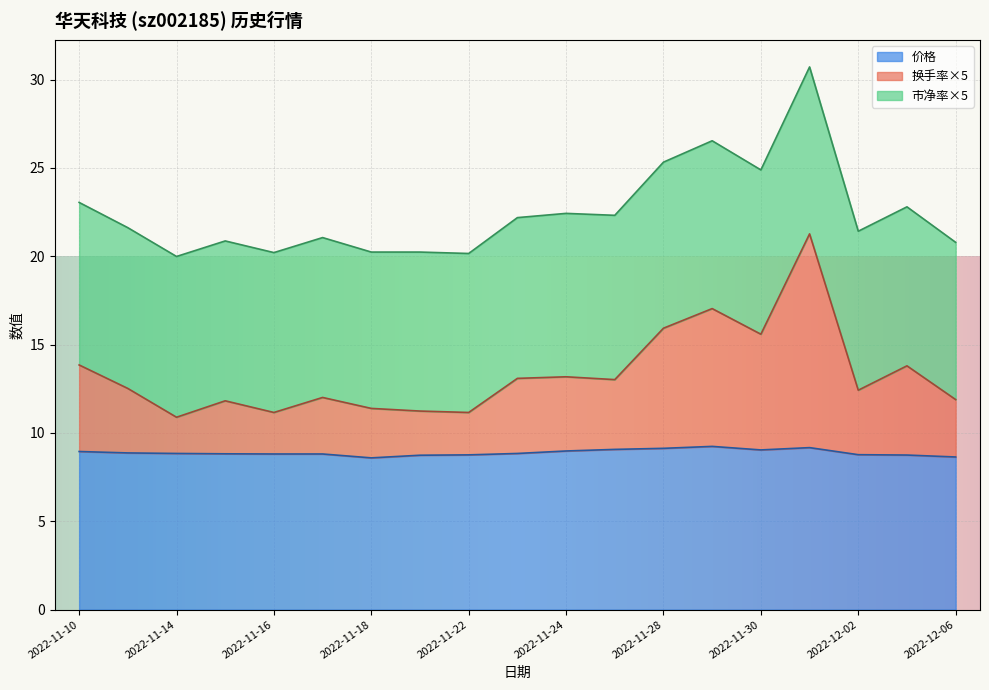

At how many categories does at least one series exceed 22?

9